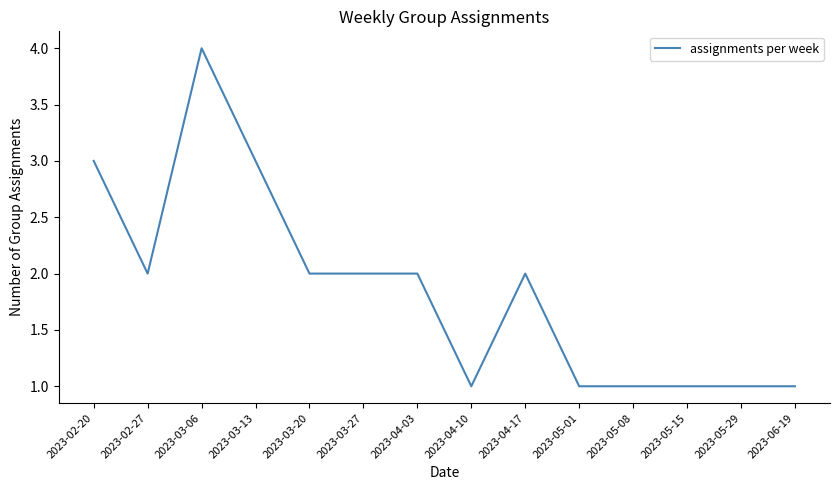

How many lines are shown in the chart?

1